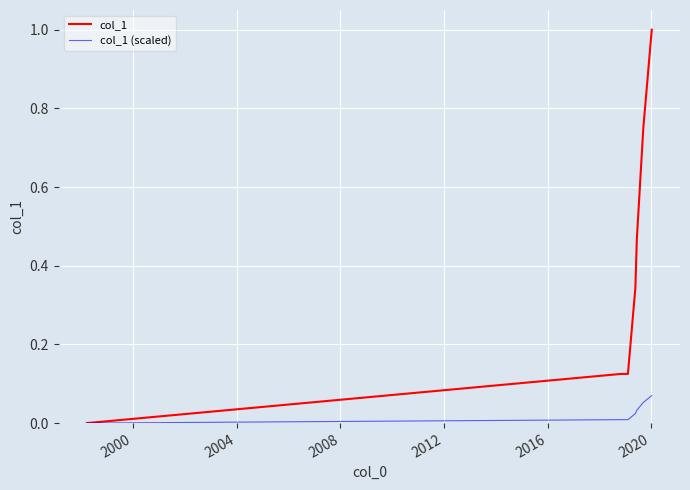

What is the maximum value shown in the chart?

1.0